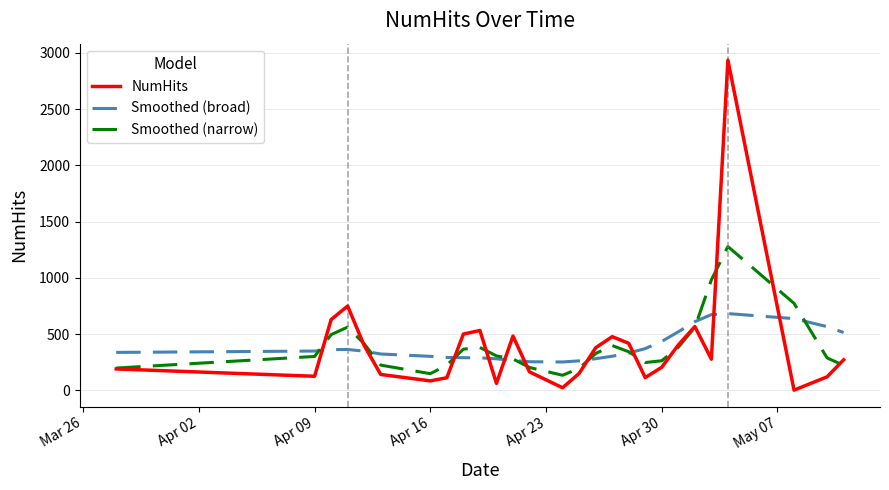

What is the lowest value of the Smoothed (broad) series?

252